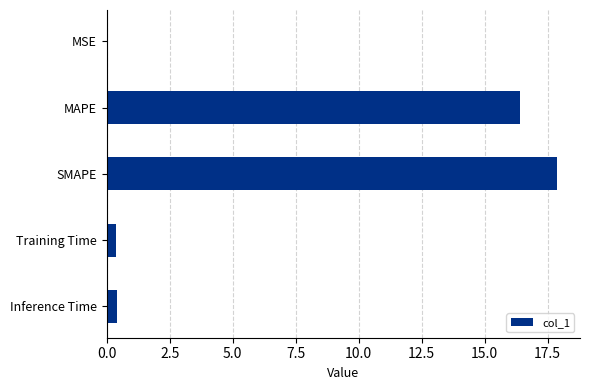

Are the bars horizontal?

Yes